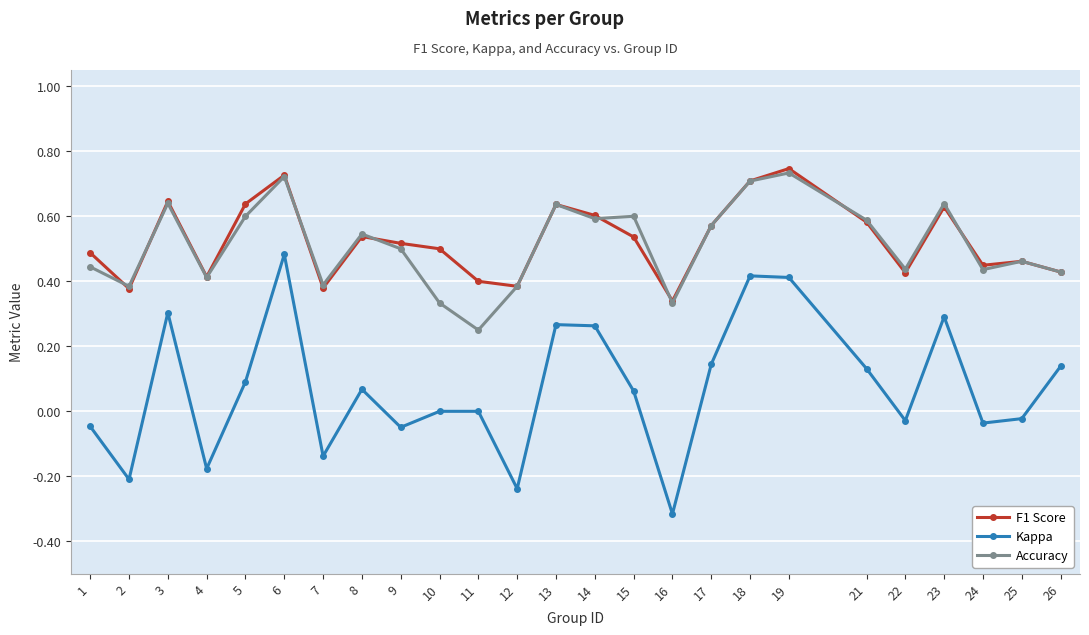

At which category does F1 Score reach its first local valley?

2